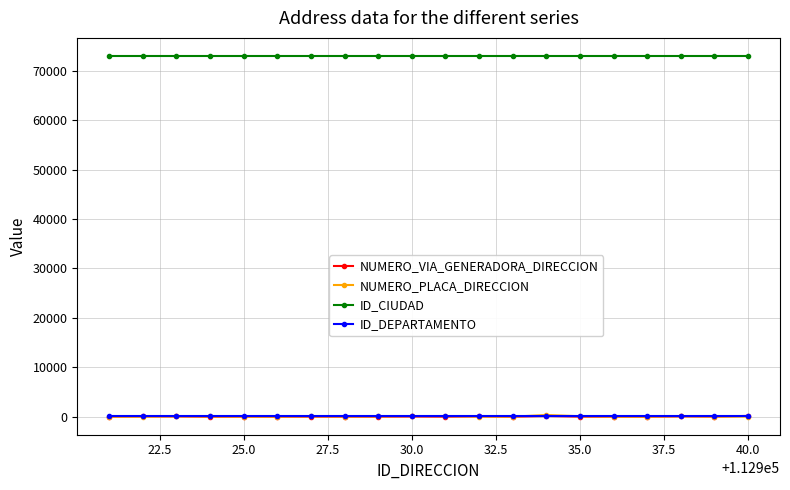

What is the maximum value for ID_CIUDAD?

73001